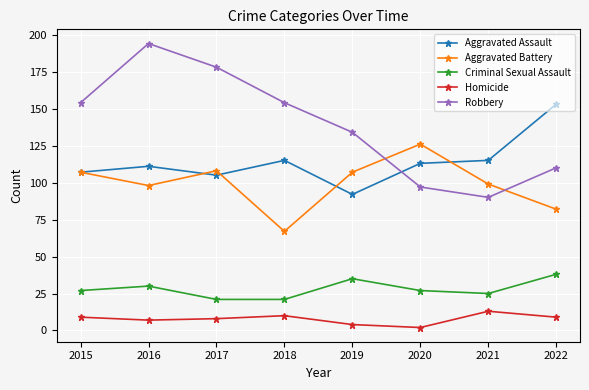

In Criminal Sexual Assault, how many points are higher than both neighbors (excluding endpoints)?

2